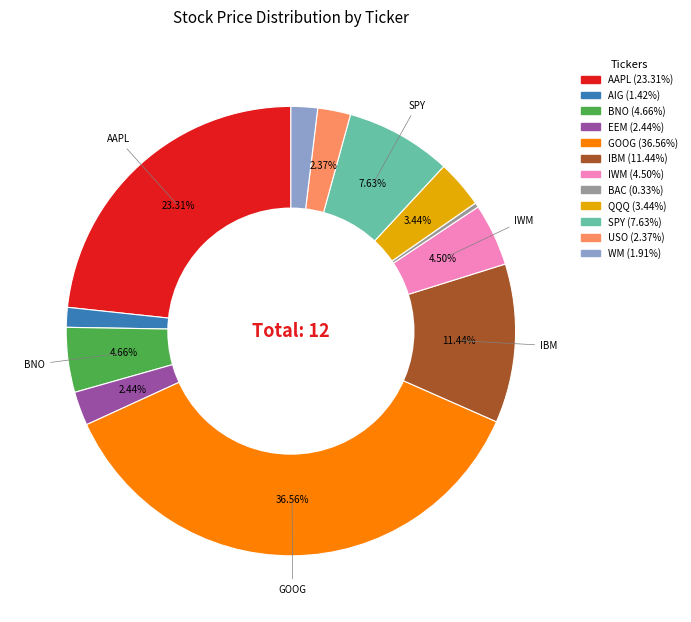

Between SPY and BAC, which is larger?

SPY